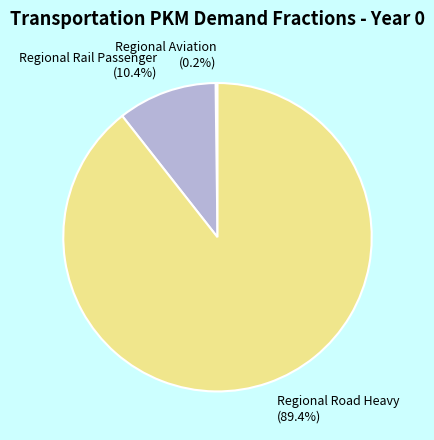

To the nearest percent, what percentage of the pie is Regional Road Heavy?

89%